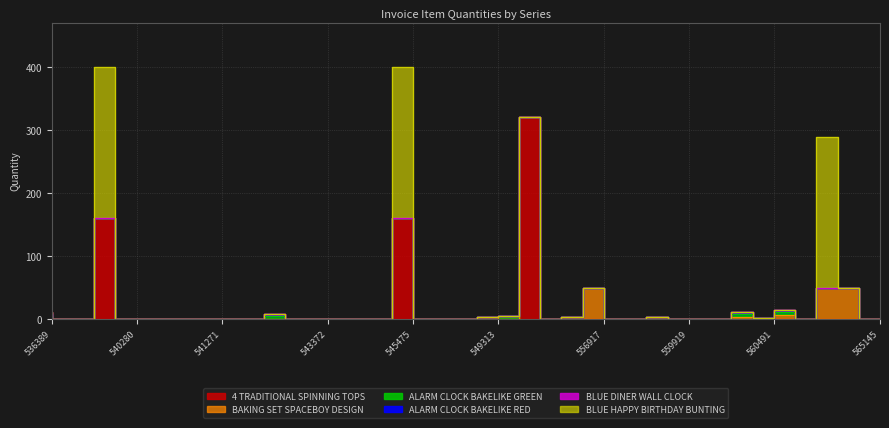

The BLUE HAPPY BIRTHDAY BUNTING series shows 91 at 560473. True or false?

False